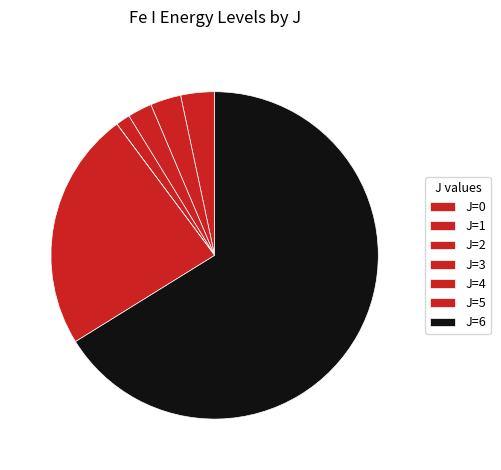

Is it true that J=4 is 19% of the pie?

True